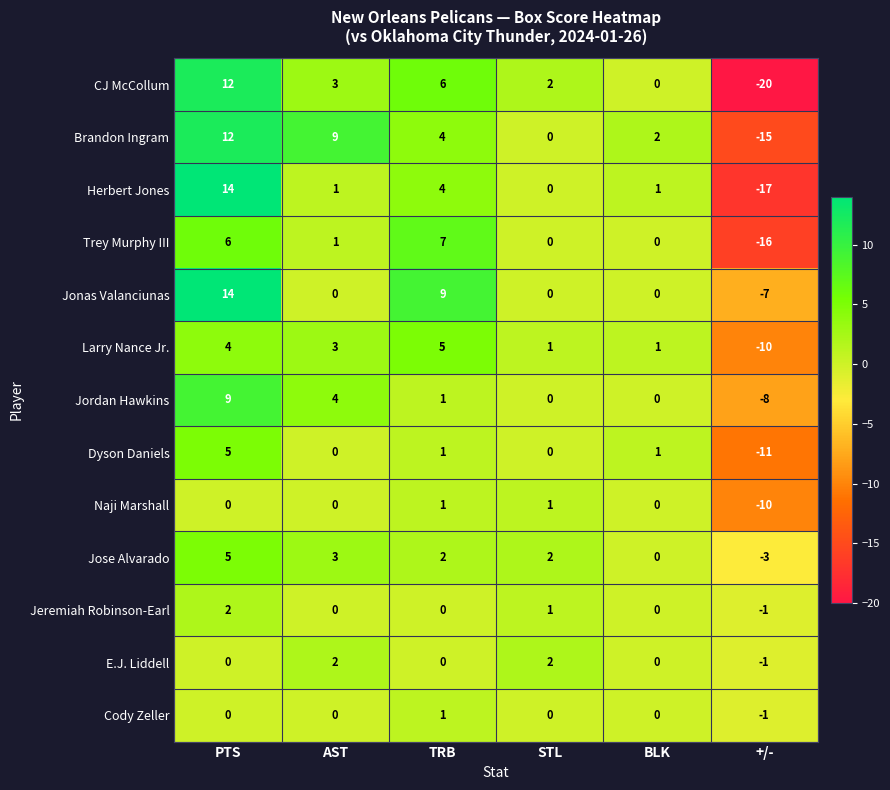

How many series are shown in this chart?

13